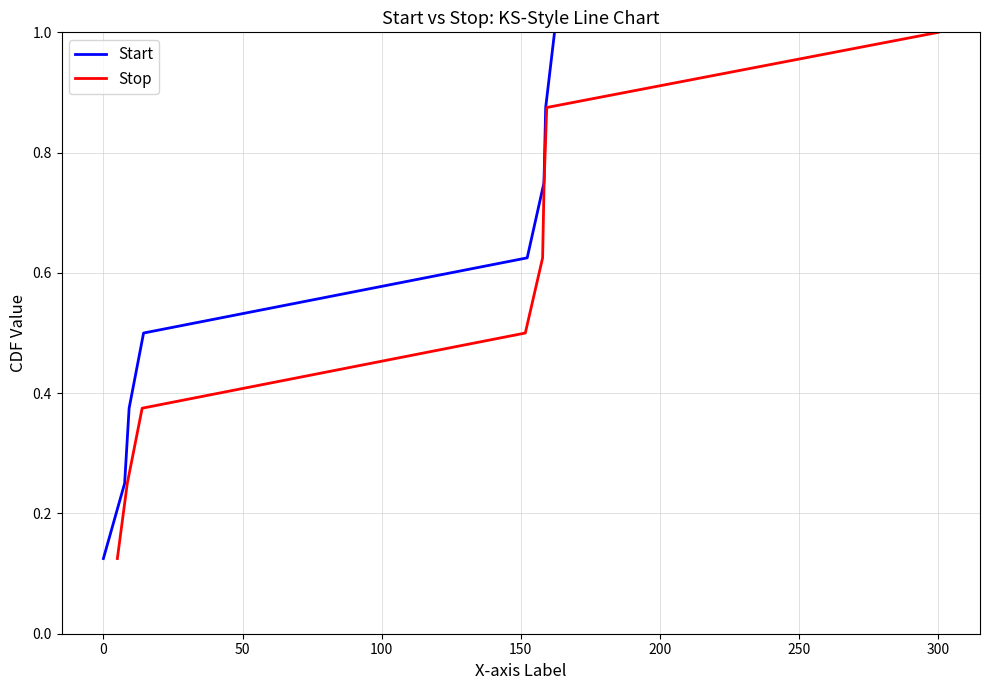

Reading left to right, transcribe all the data shown in this chart.

Start: 0.1	0.2	0.4	0.5	0.6	0.8	0.9	1.0
Stop: 0.1	0.2	0.4	0.5	0.6	0.8	0.9	1.0